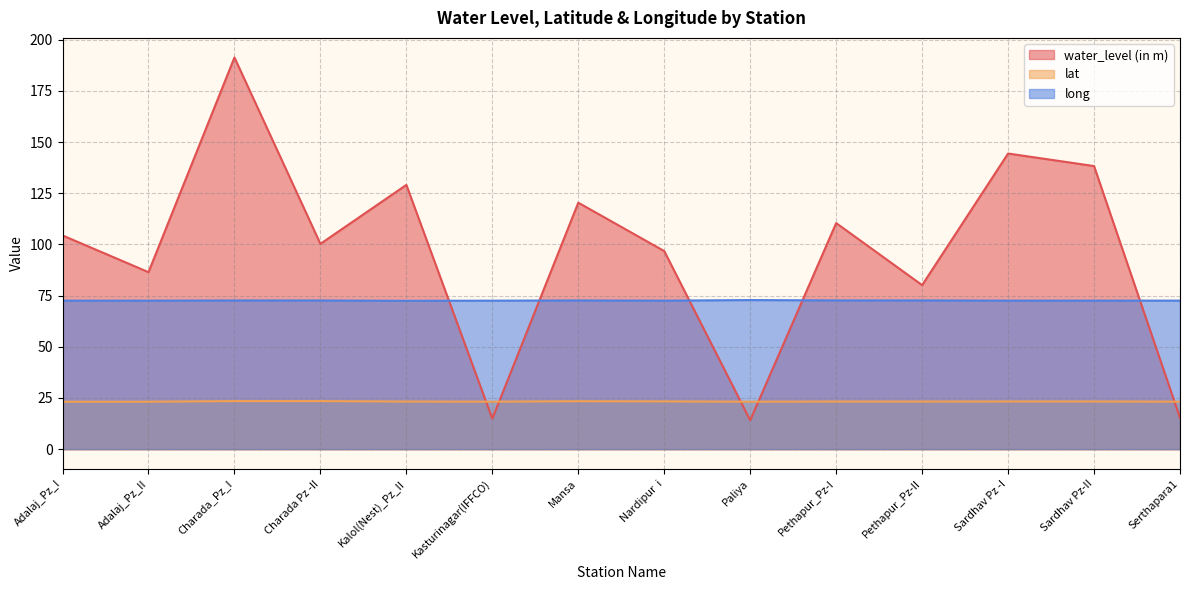

What is the label of the 9th point from the left?

Paliya